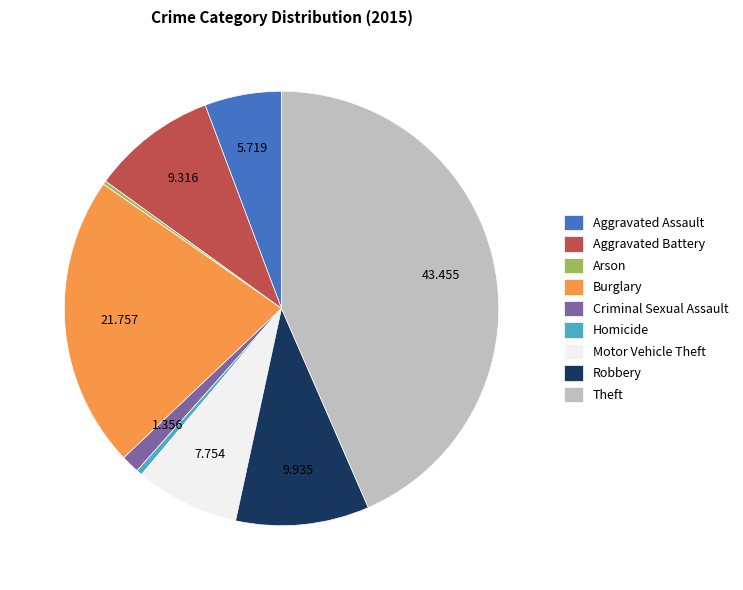

What is the largest slice in the pie chart?

Theft